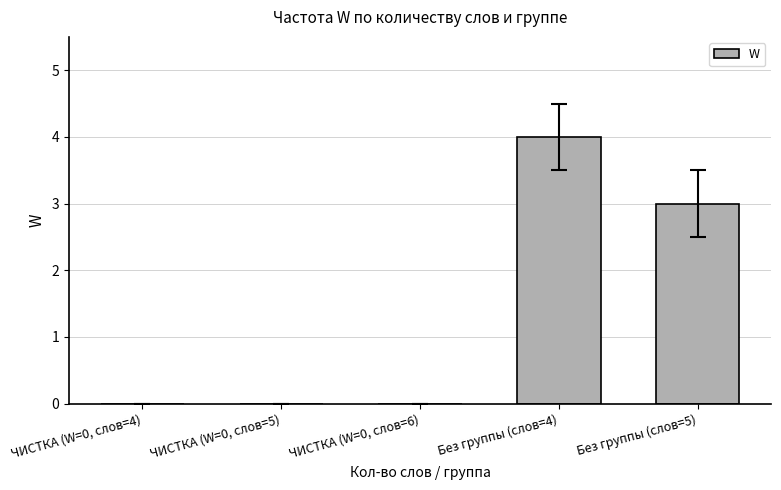

The chart shows a value of 3 at ЧИСТКА (W=0, слов=4). True or false?

False